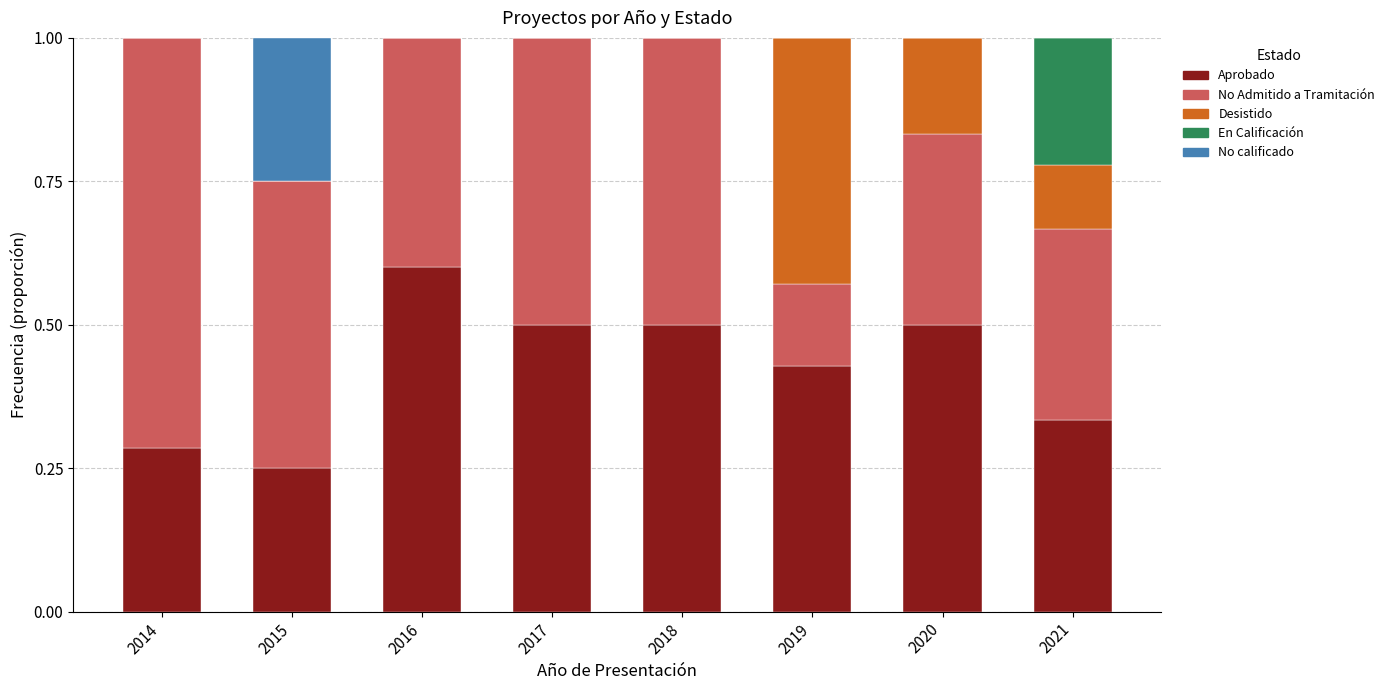

How many Aprobado values are between 0 and 1?

8